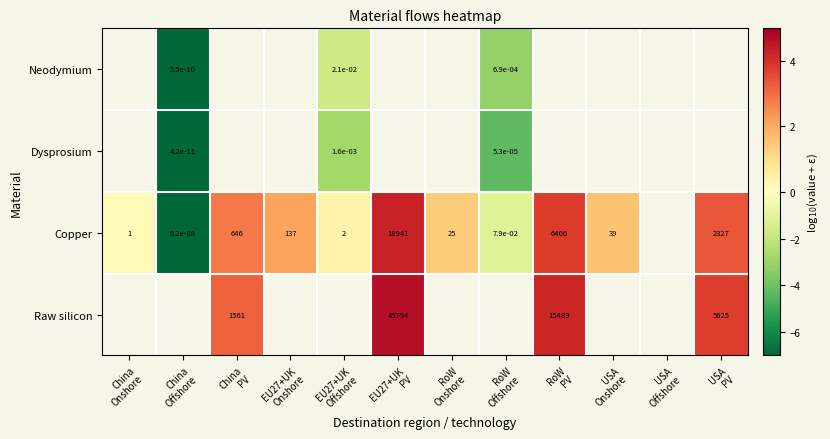

Which category has the highest value across all series?

EU27+UK
PV